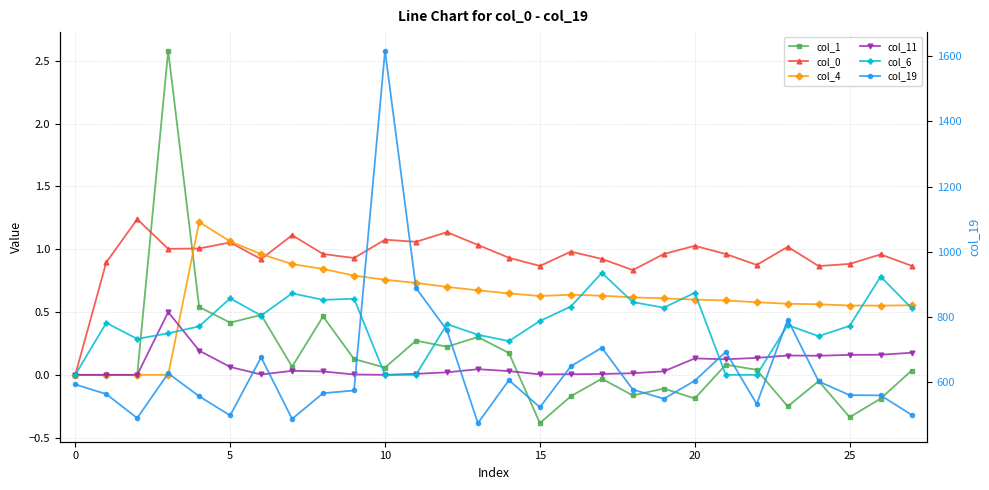

The value of col_0 at 15 is 0.5. True or false?

False